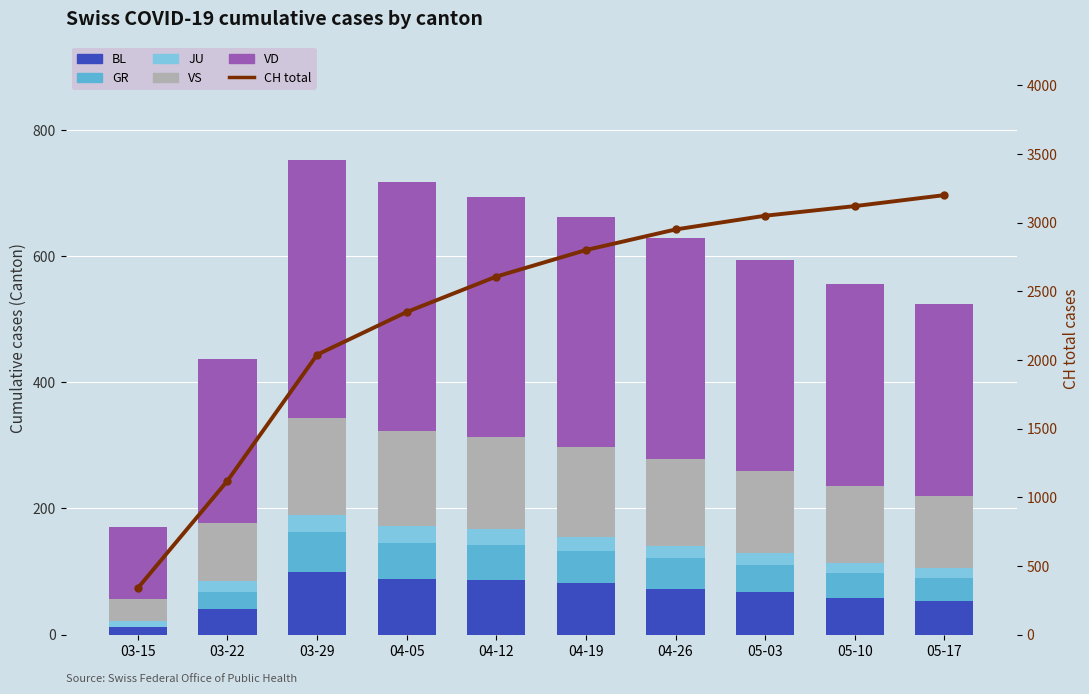

What is the average value of the CH (total) series?

2357